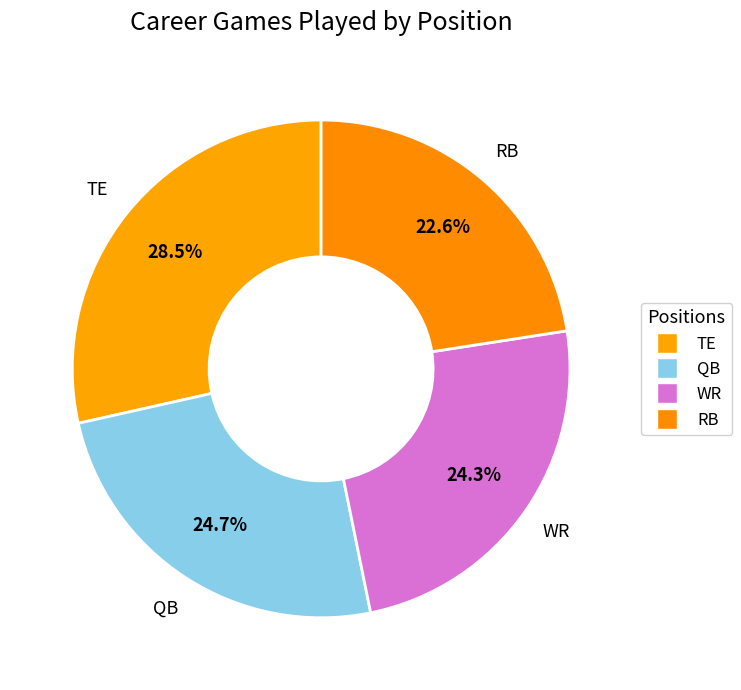

To the nearest percent, what is the combined percentage of QB and TE?

53%